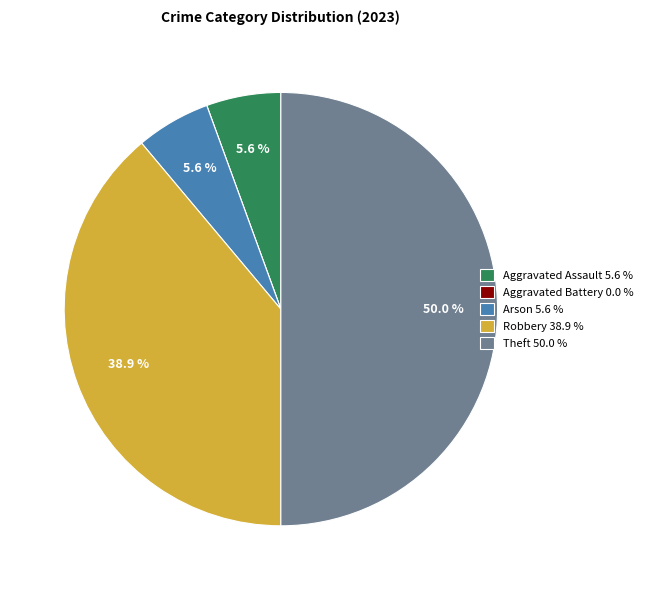

To the nearest percent, what is the combined percentage of Theft and Robbery?

89%